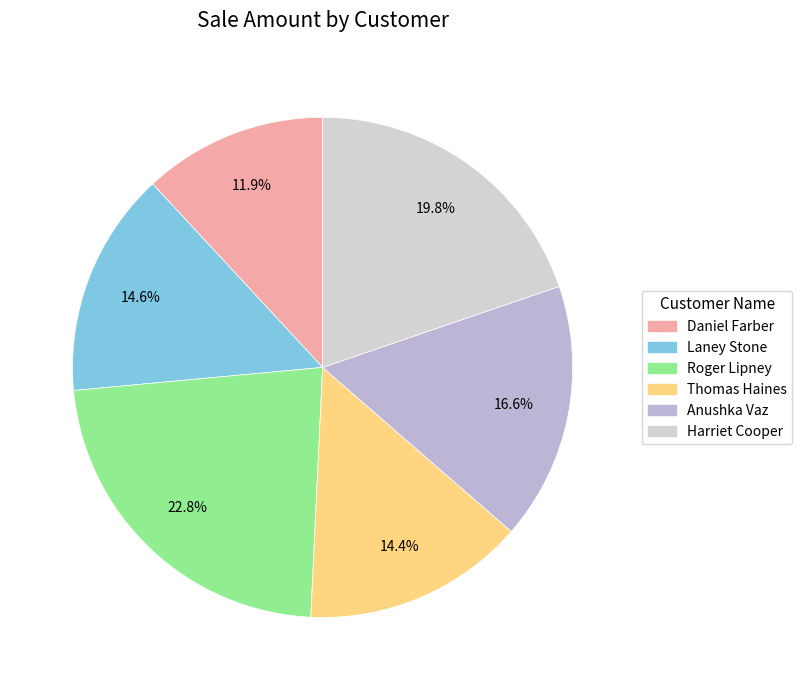

How many segments does this pie chart have?

6